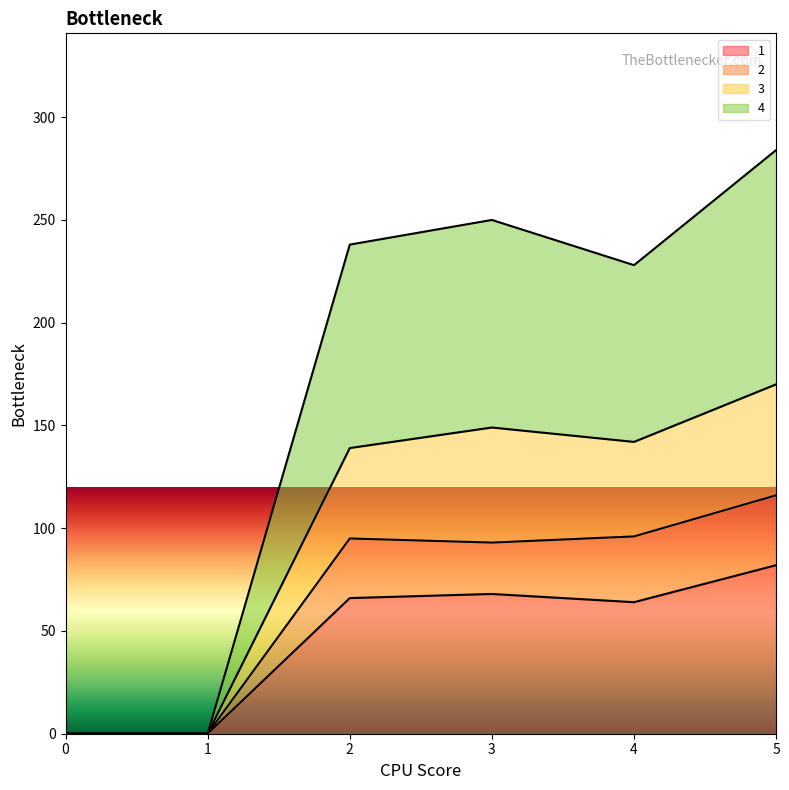

How many interior local peaks does the 3 series have?

1